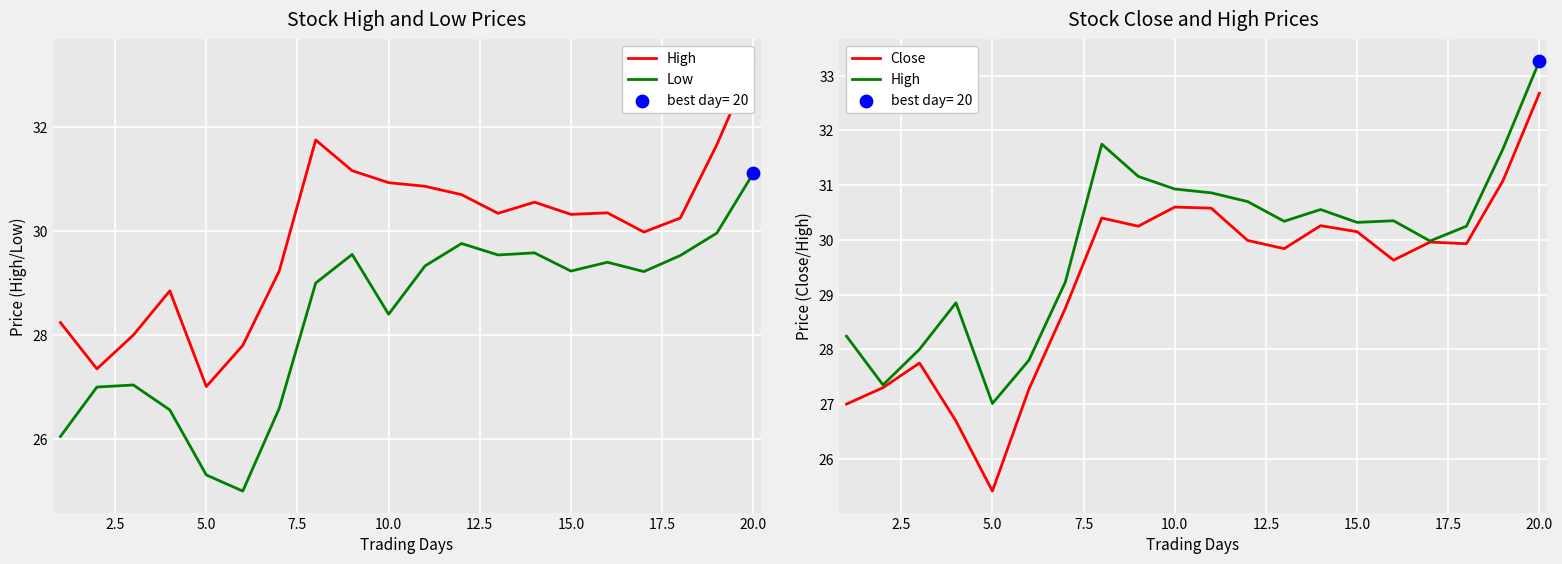

Is the value of Close at 13 greater than the value of Low at 10?

Yes